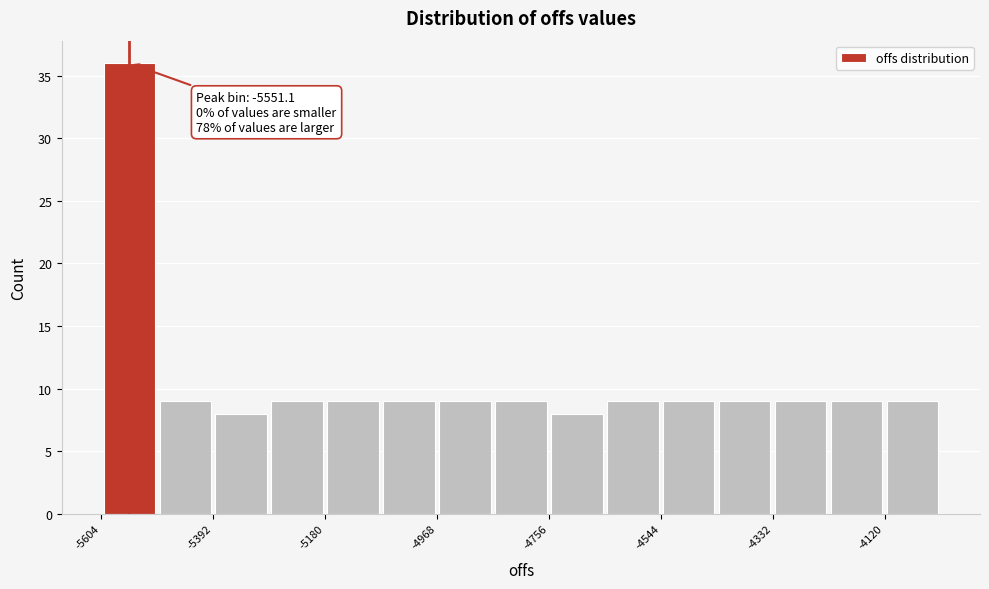

Around what value on the x-axis is the tallest bar? Give the approximate position of its centre, as read against the axis.

-5550